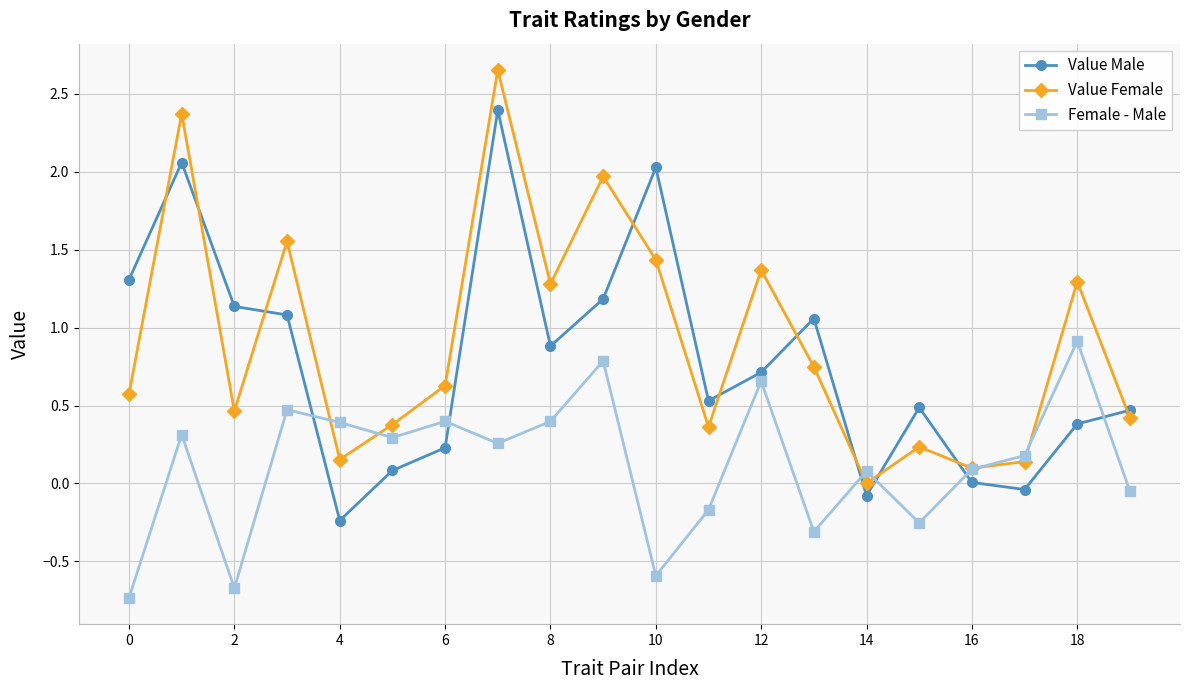

List the series in order of their overall mean, lowest first.

Female - Male, Value Male, Value Female